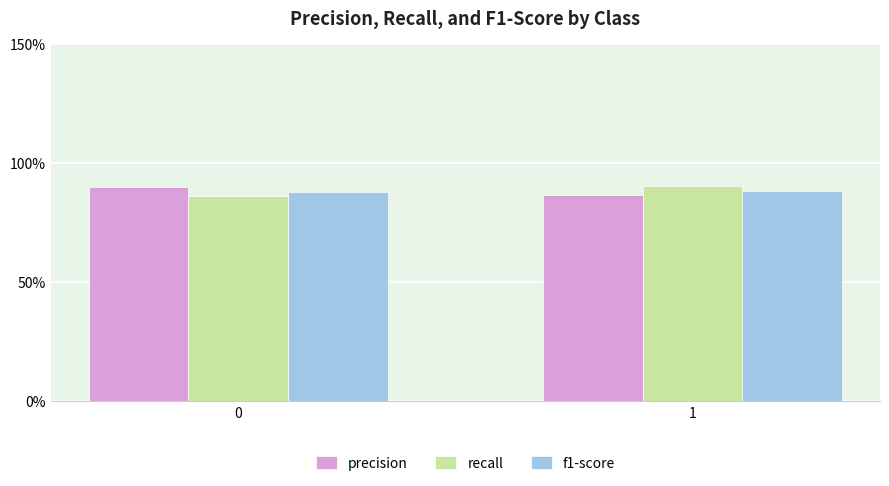

Which series has the widest spread of values?

recall